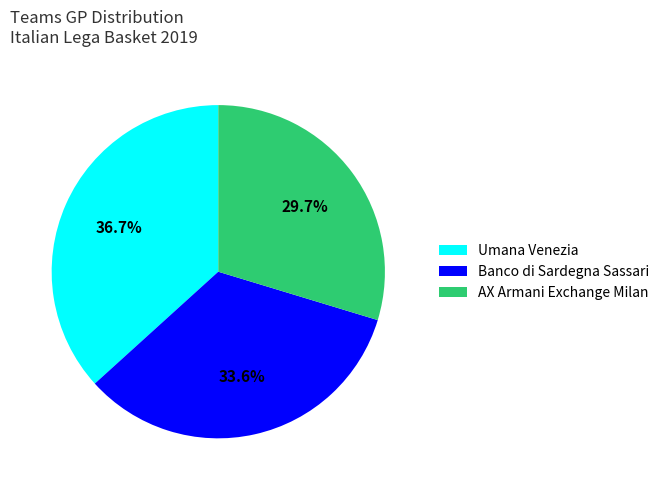

Combined, do Umana Venezia and AX Armani Exchange Milan account for over 50%?

Yes